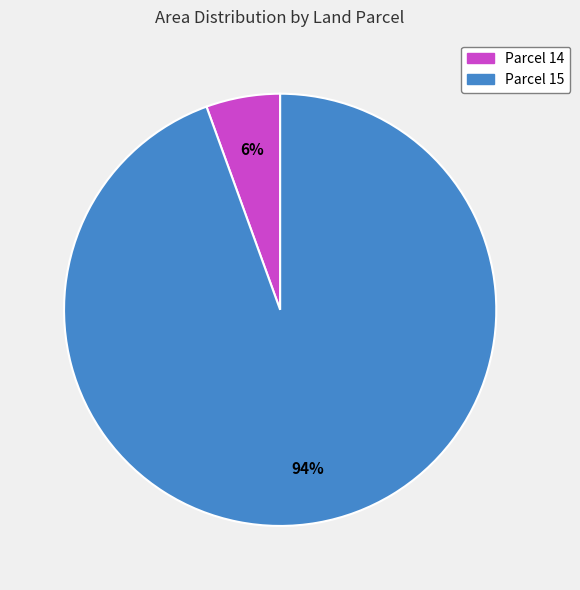

True or false: Parcel 15 accounts for 94% of the total.

True